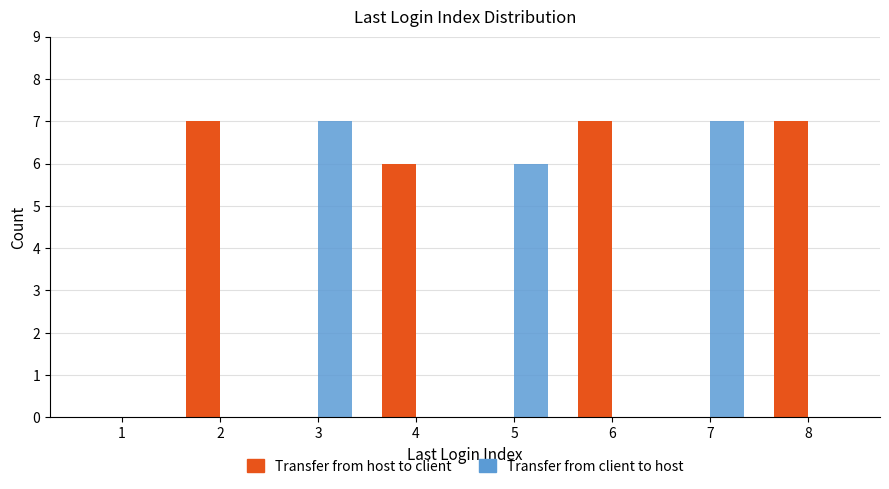

Reading left to right, list all the values displayed in this chart.

Transfer from host to client: 1=0	2=7	3=0	4=6	5=0	6=7	7=0	8=7
Transfer from client to host: 1=0	2=0	3=7	4=0	5=6	6=0	7=7	8=0